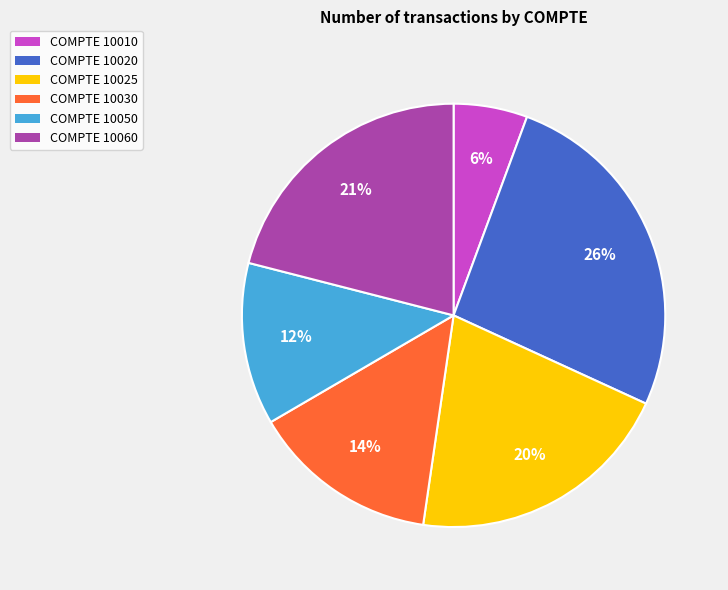

What is the largest slice in the pie chart?

COMPTE 10020